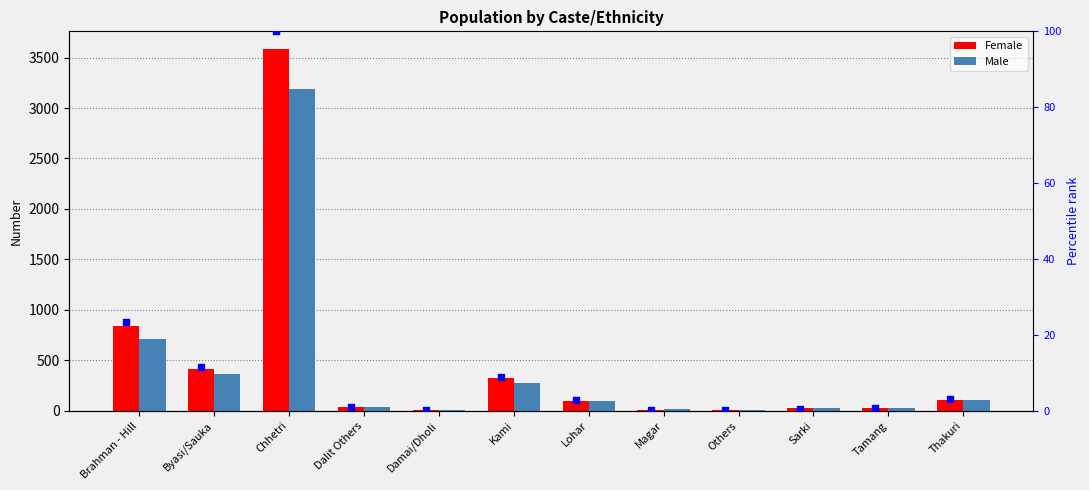

At which category is the sum across all series the highest?

Chhetri